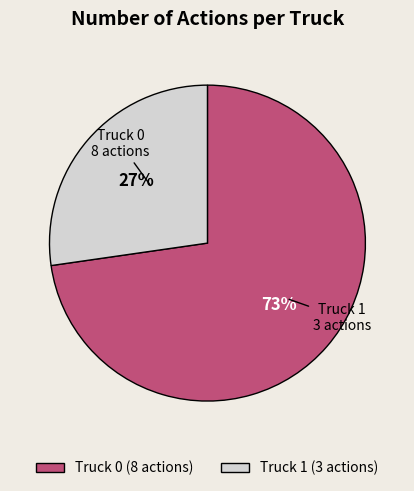

Which slice is the largest?

Truck 0